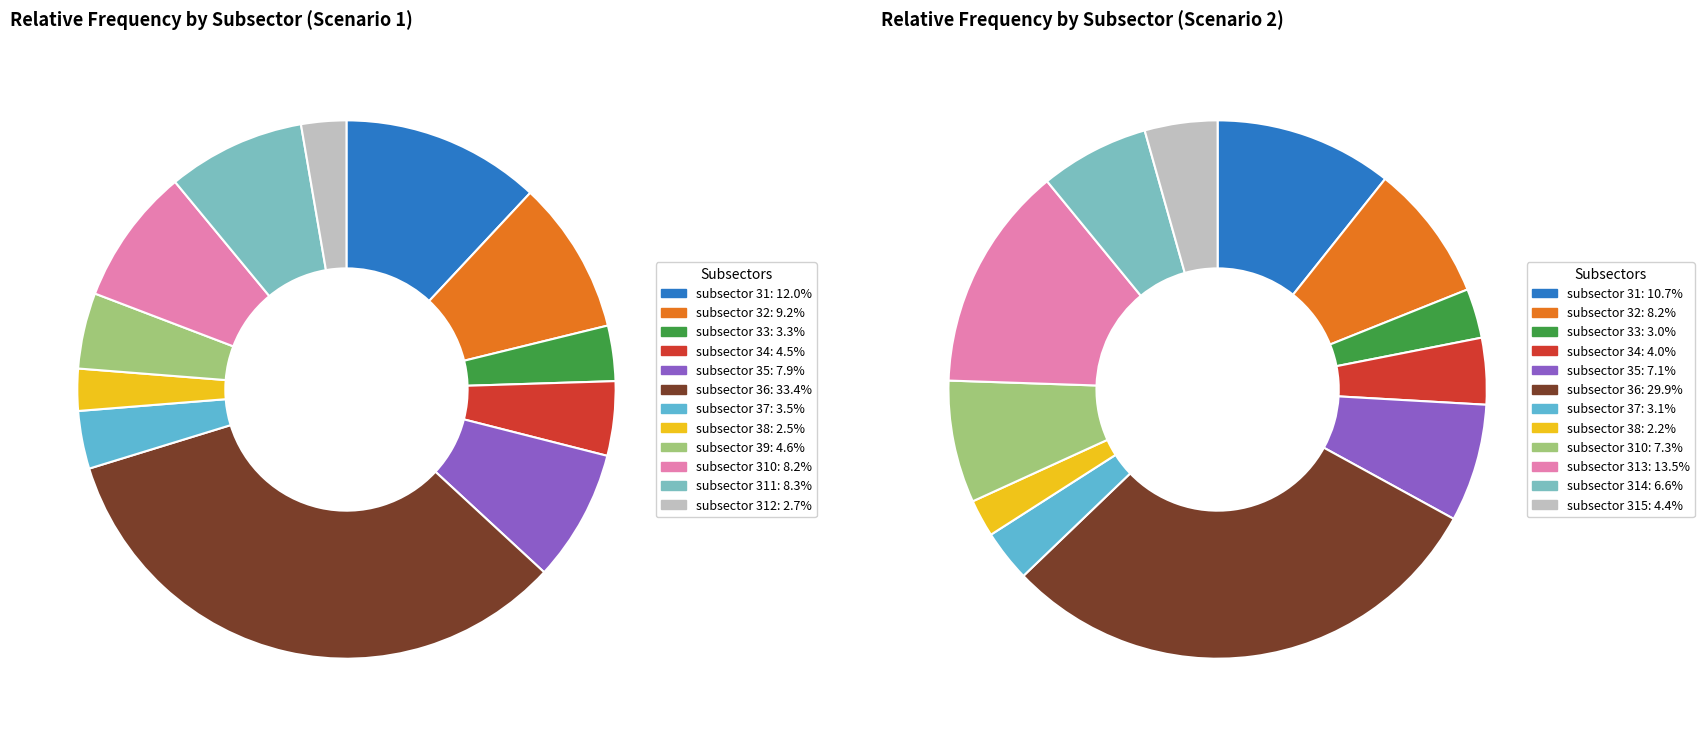

Rank the categories by value from highest to lowest.

subsector 36, subsector 31, subsector 32, subsector 311, subsector 310, subsector 35, subsector 39, subsector 34, subsector 37, subsector 33, subsector 312, subsector 38